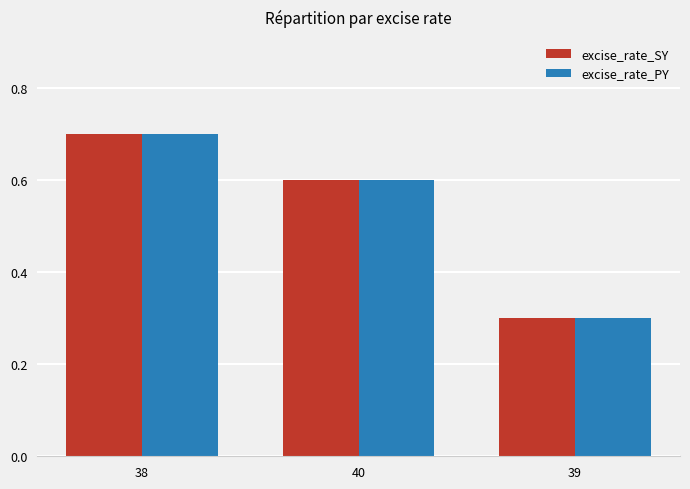

Is it true that excise_rate_PY equals 0.6 at 40?

True